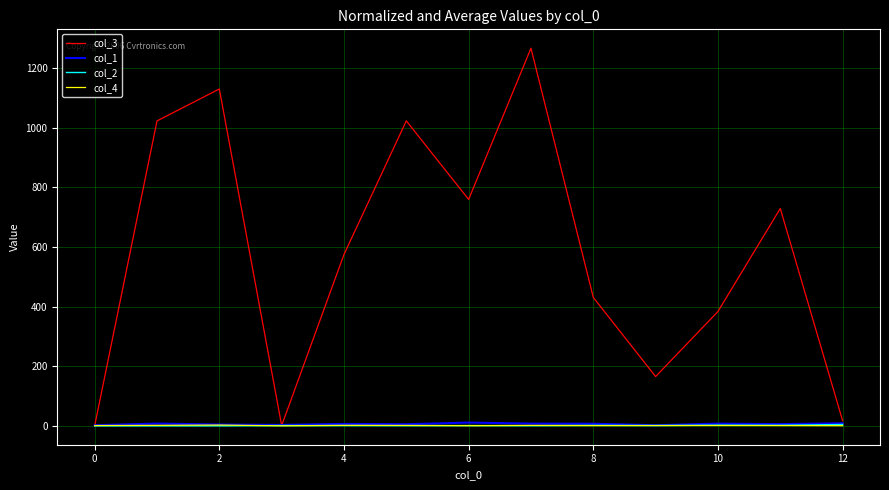

True or false: col_1 and col_4 intersect in this chart.

False